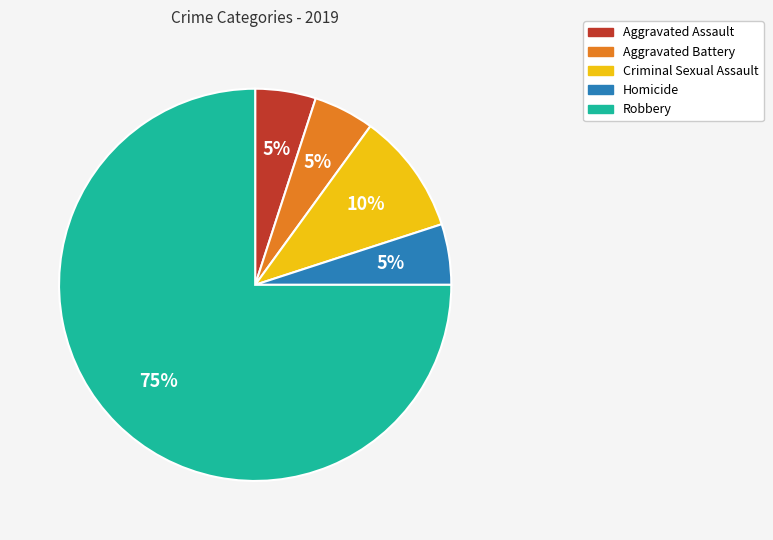

What is the ratio of the value at Aggravated Battery to the value at Robbery?

0.1